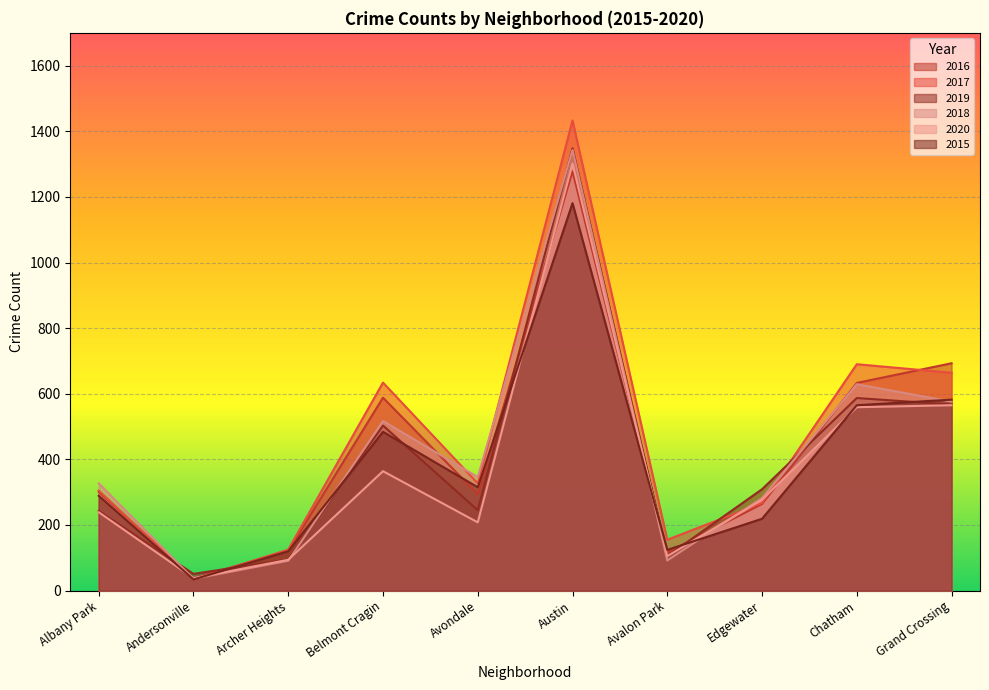

True or false: 2020 has a value of 150 at Archer Heights.

False